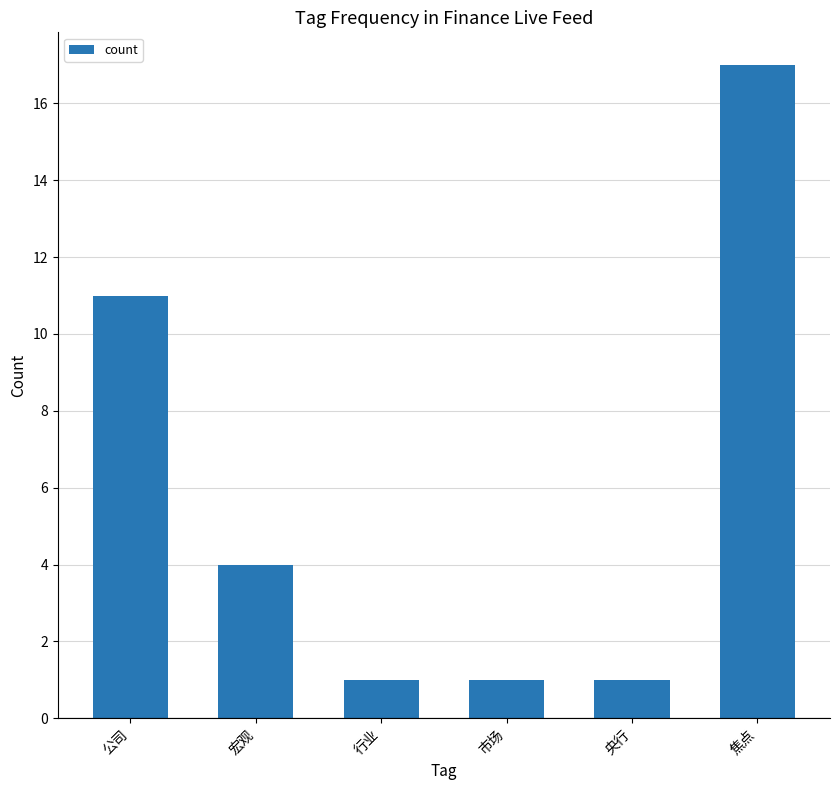

At which label is the value closest to 9?

公司